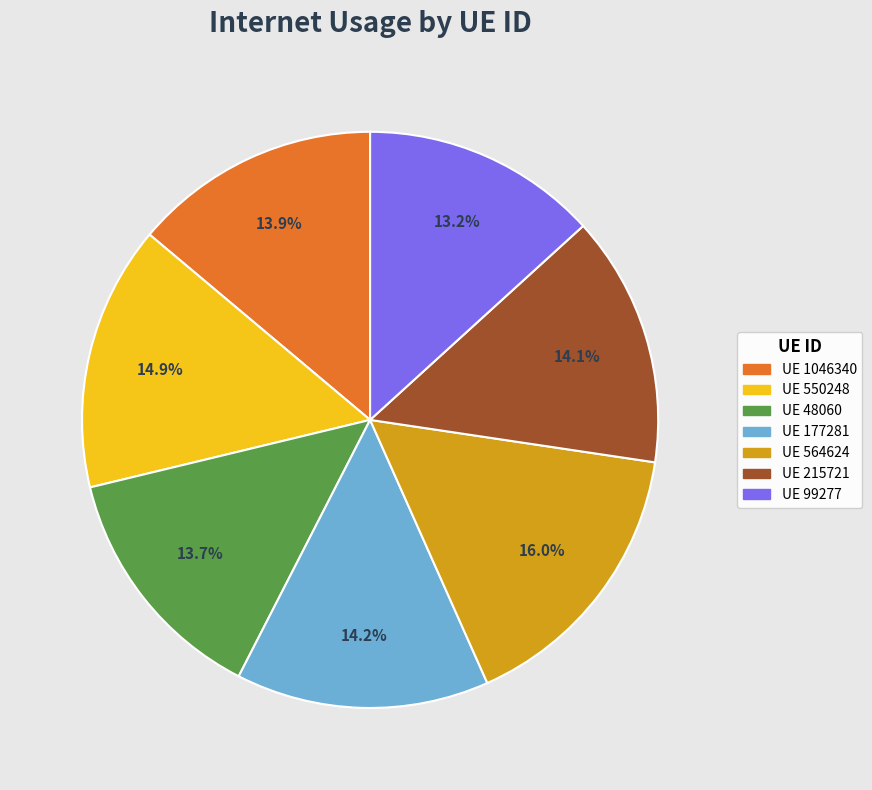

To the nearest percent, what is the difference between the largest and smallest slice percentages?

3%